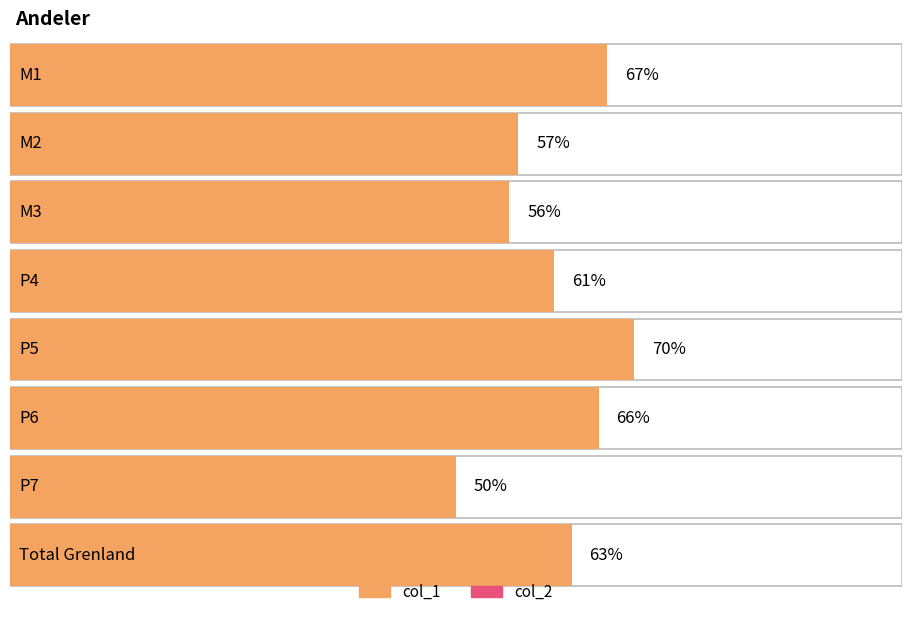

The col_1 series shows 0.7 at P6. True or false?

True